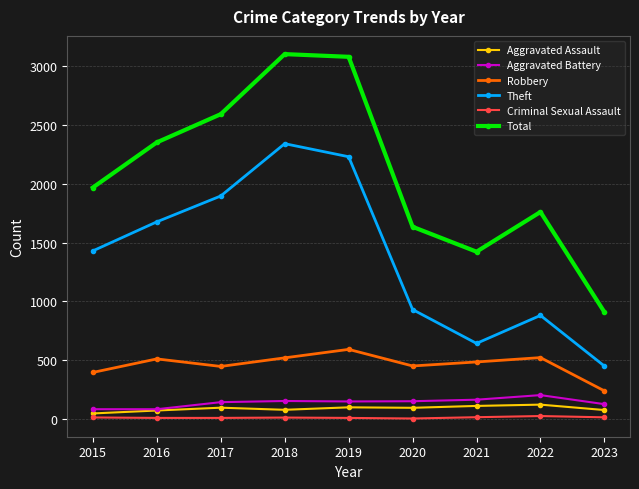

True or false: Aggravated Assault has a value of 75 at 2023.

True